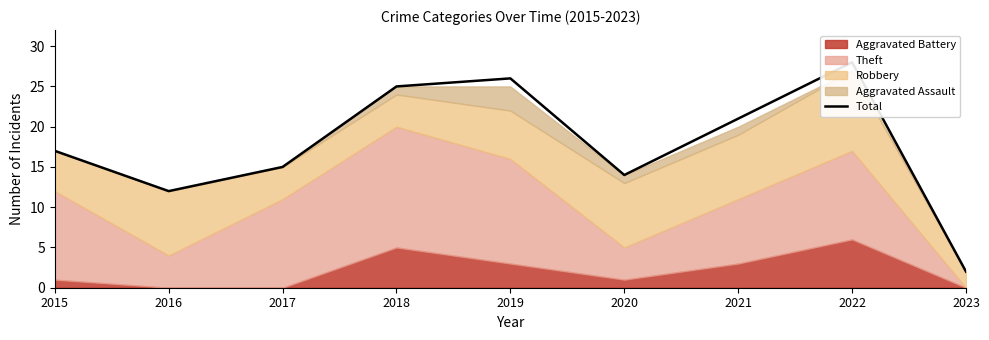

The chart shows a value of 14 at 2020. True or false?

True